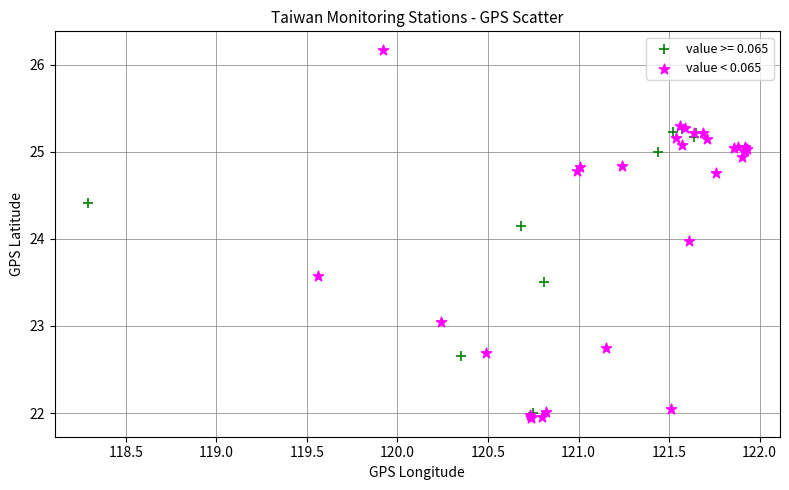

Which series reaches the maximum Y coordinate?

value < 0.065